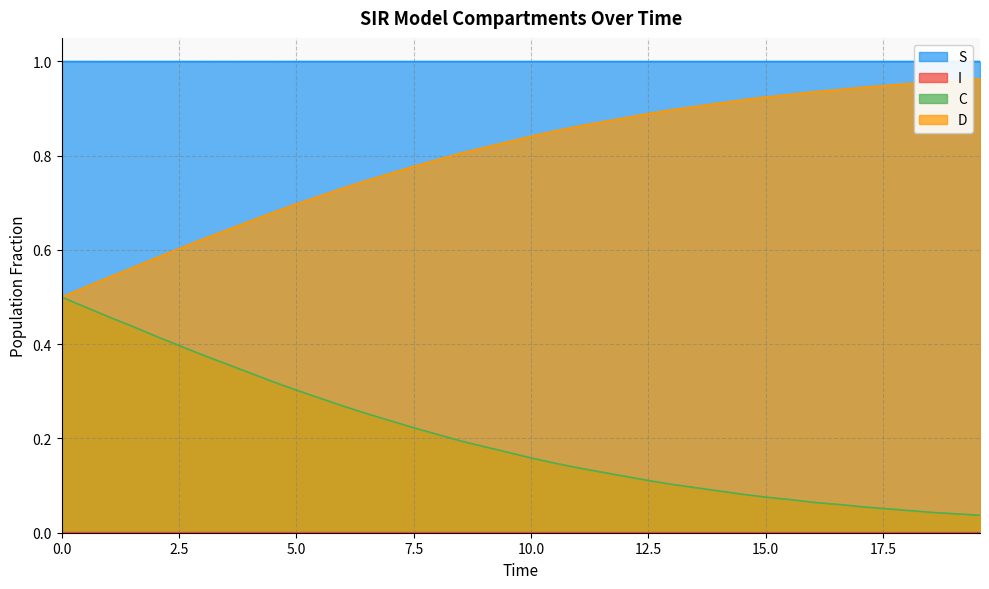

True or false: D and S cross at least once.

False